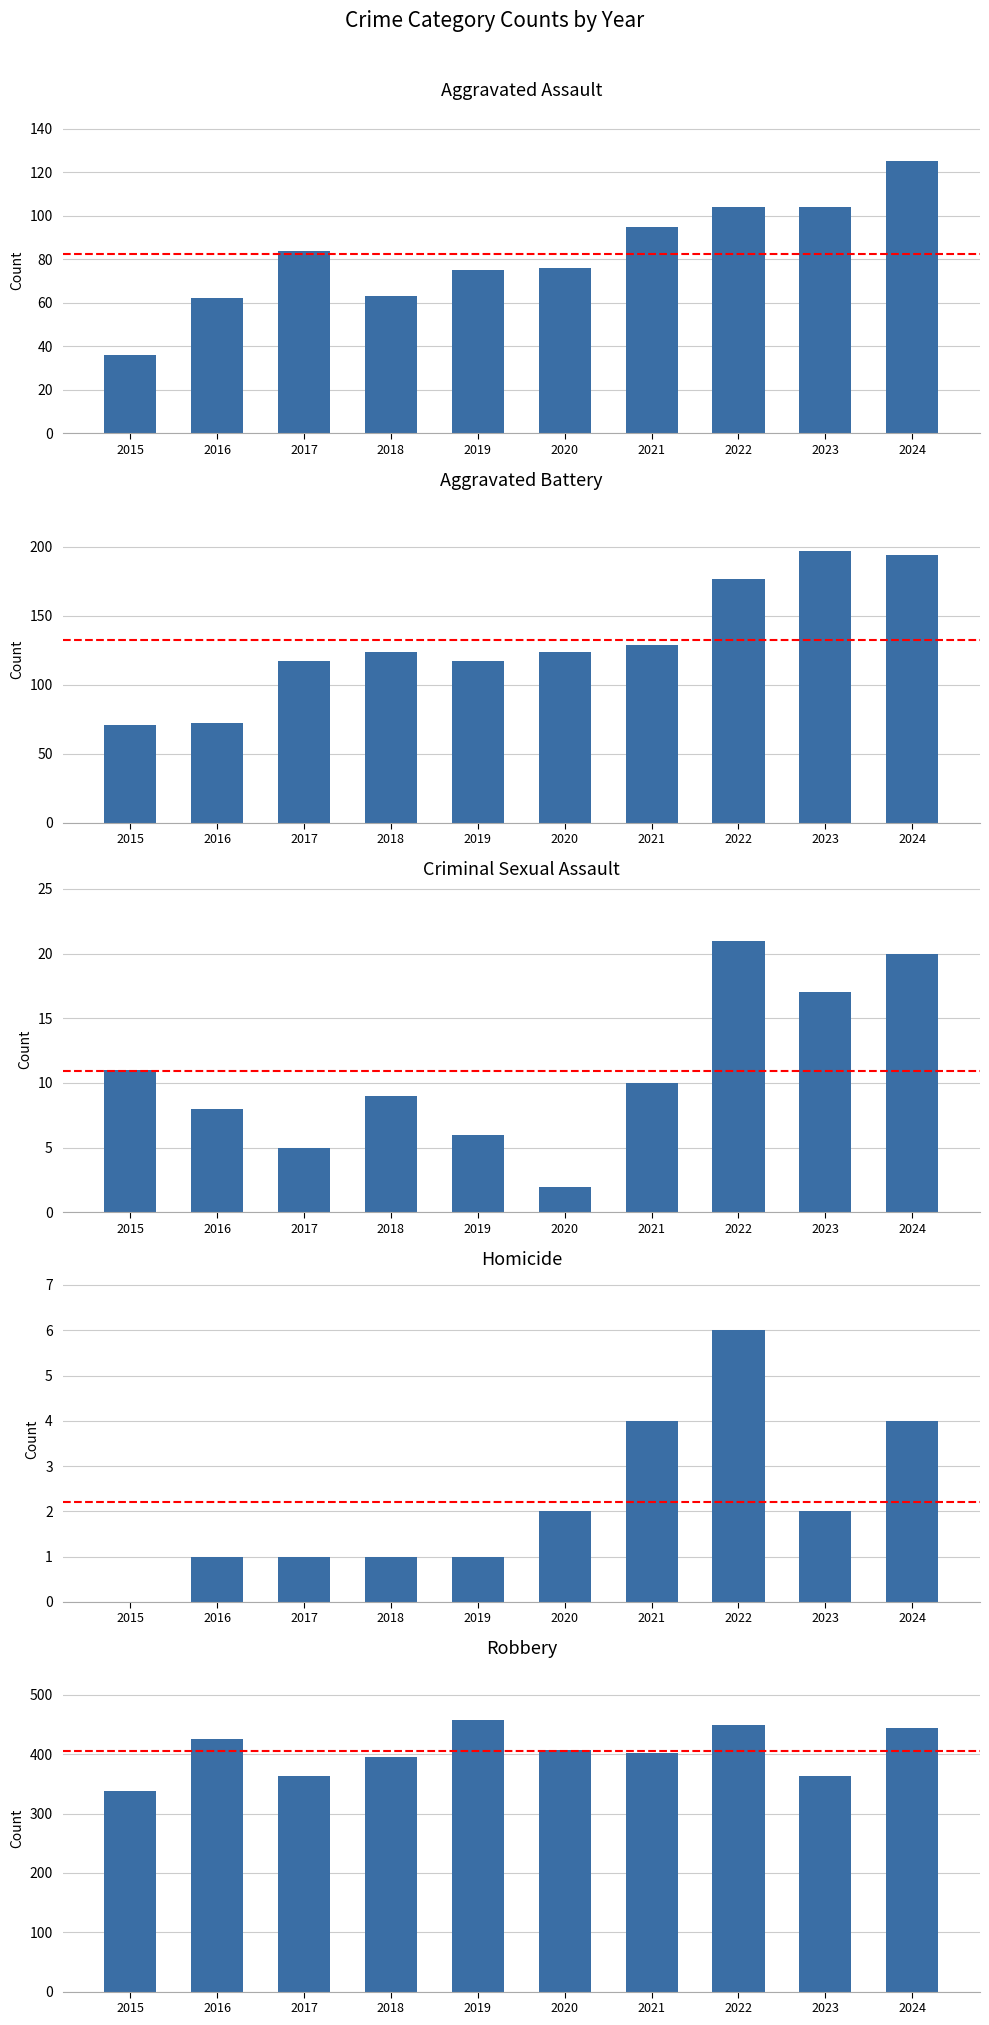

What is the value of the Aggravated Assault bar at the 5th from the left?

75